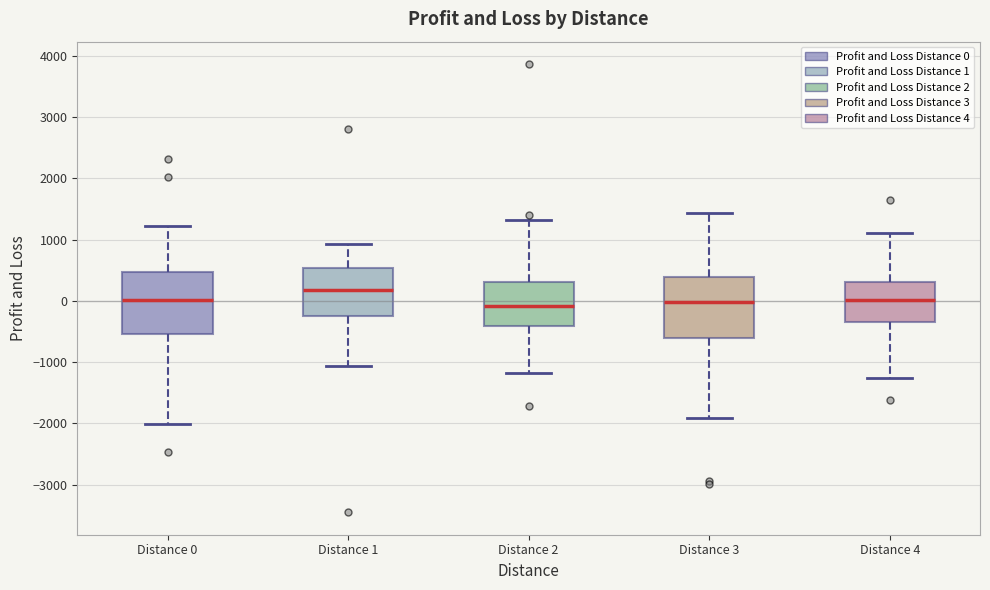

Reading left to right, read every box against the y-axis: the position of its median line, the range the box covers, and the ends of its whiskers. The values are not printed on the chart, so give them approximately, as read against the axis.

Distance 0: median 0, box -500 to 500, whiskers -2000 to 1200
Distance 1: median 200, box -300 to 500, whiskers -1100 to 900
Distance 2: median -100, box -400 to 300, whiskers -1200 to 1300
Distance 3: median 0, box -600 to 400, whiskers -1900 to 1400
Distance 4: median 0, box -400 to 300, whiskers -1300 to 1100